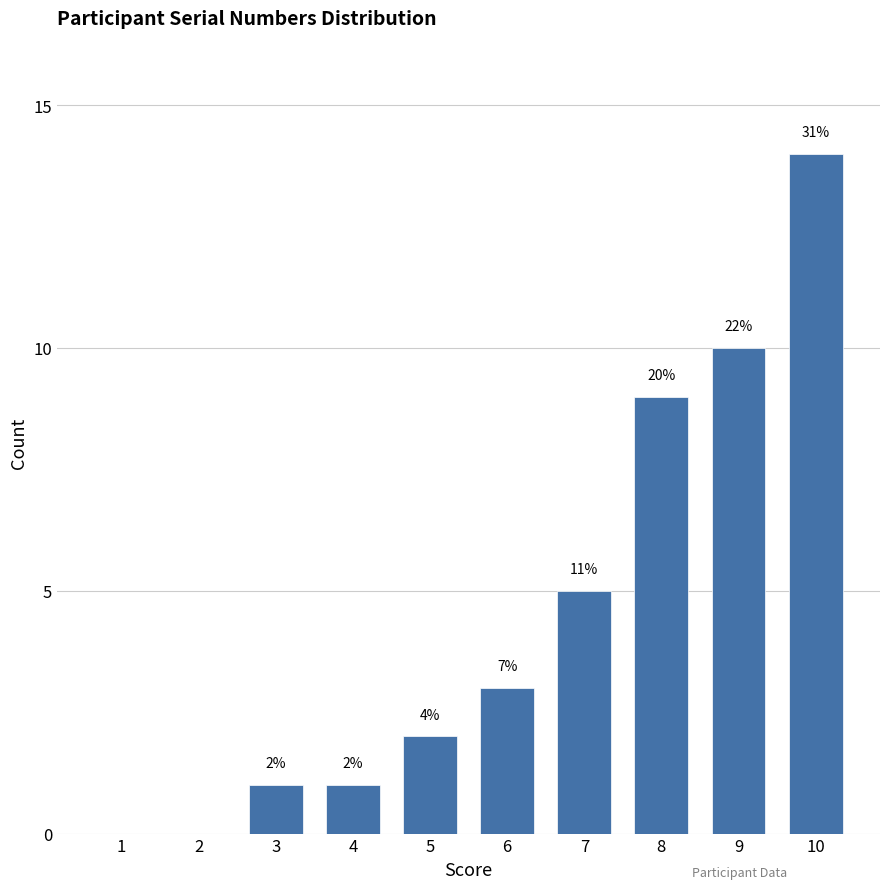

Are the bars horizontal?

No